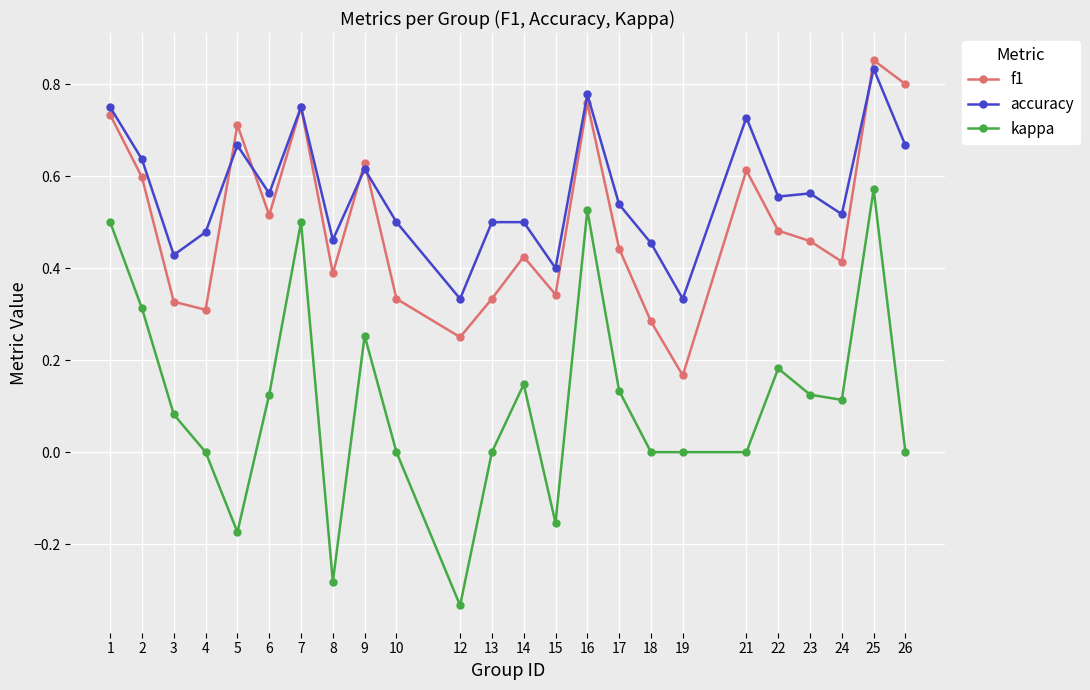

True or false: accuracy and kappa cross at least once.

False